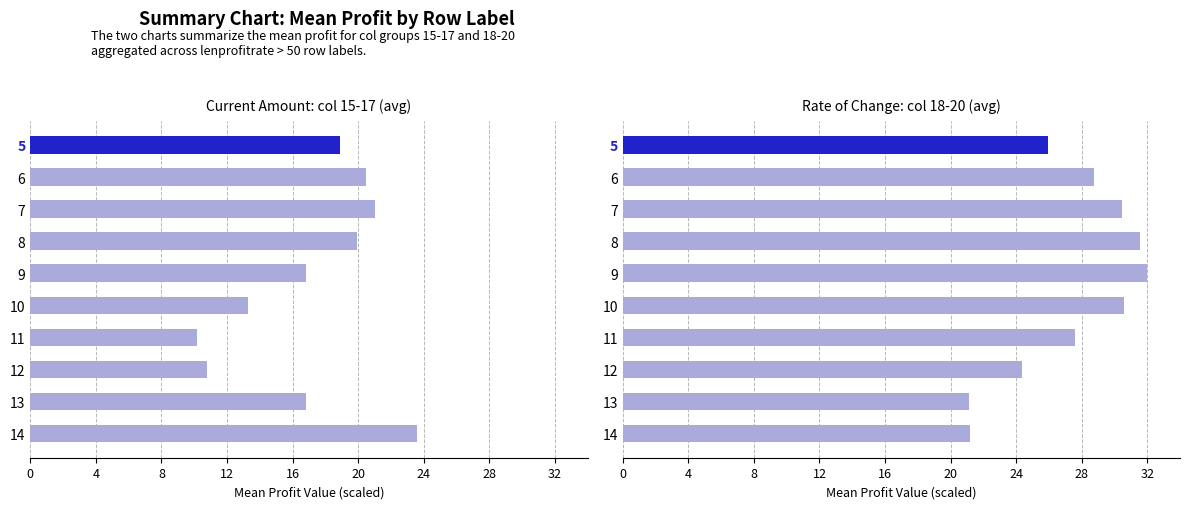

What is the difference between the maximum and minimum values?

10.9